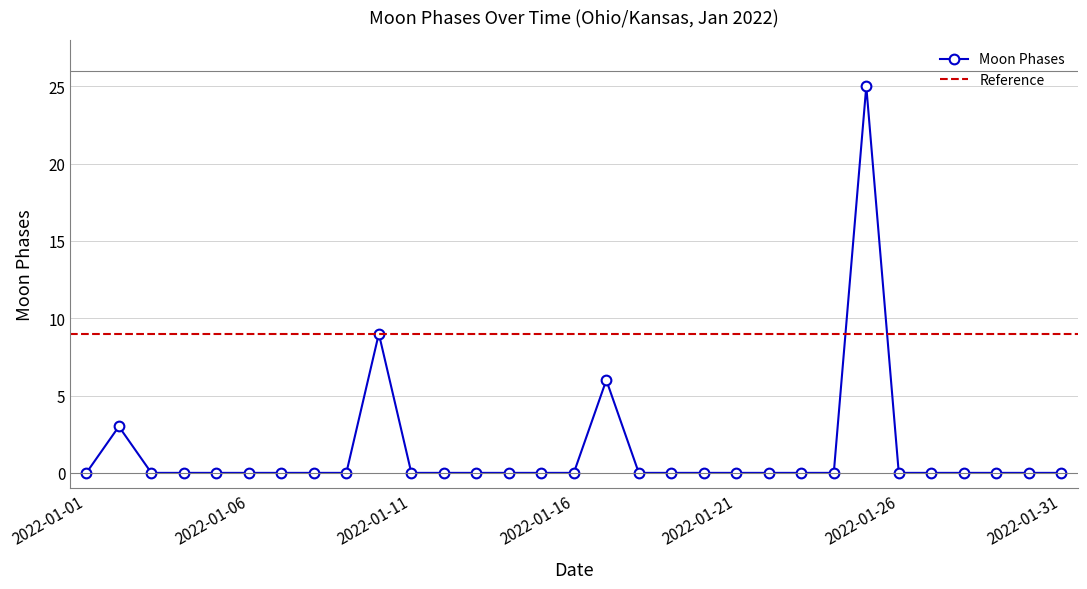

How many lines are shown in the chart?

1